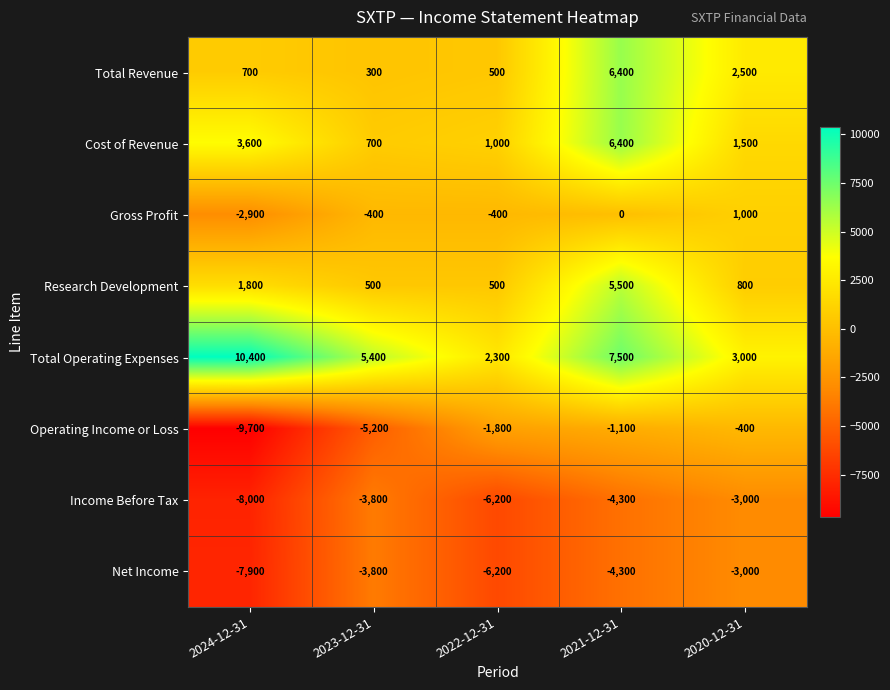

The value of Total Operating Expenses at 2020-12-31 is 3000. True or false?

True